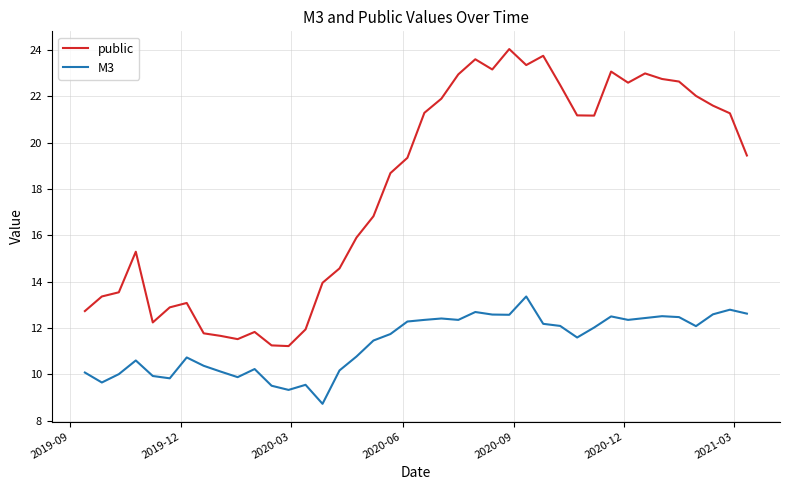

List the series in order of their peak value, highest first.

public, M3